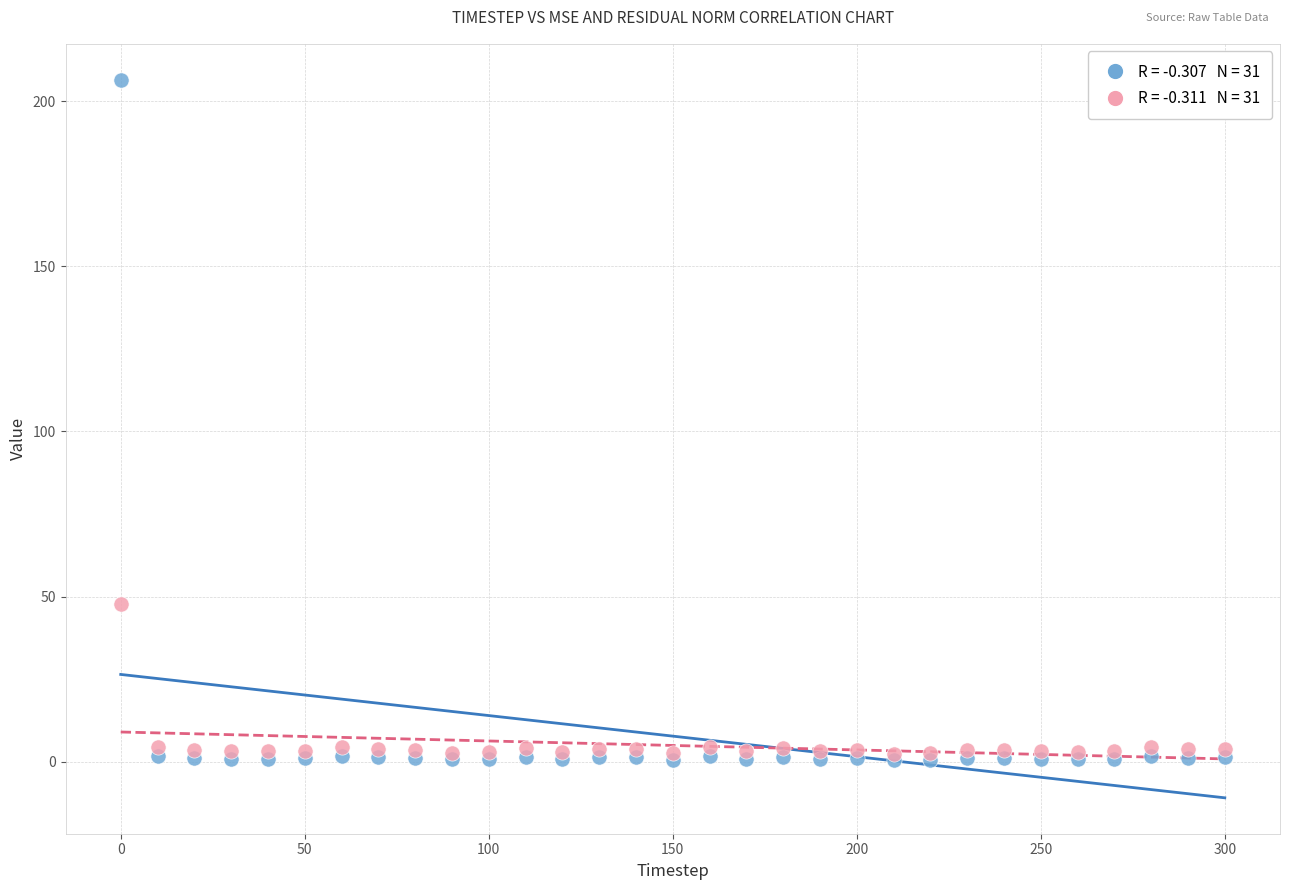

Across all series, what Y value is closest to 103?

47.7